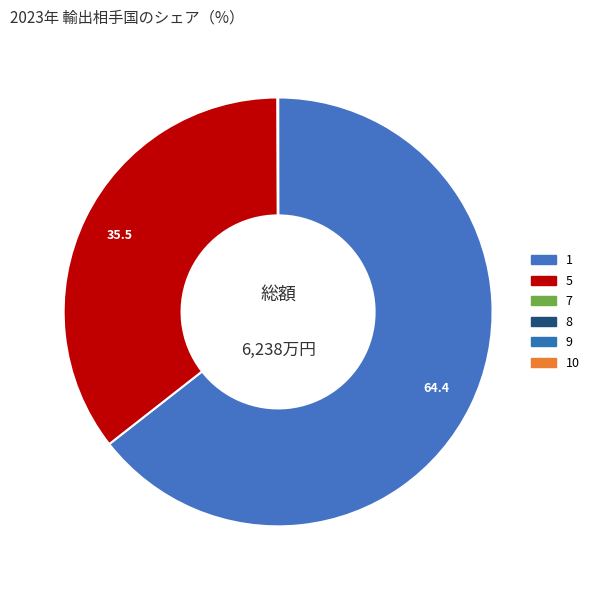

How many slices are in this pie chart?

6